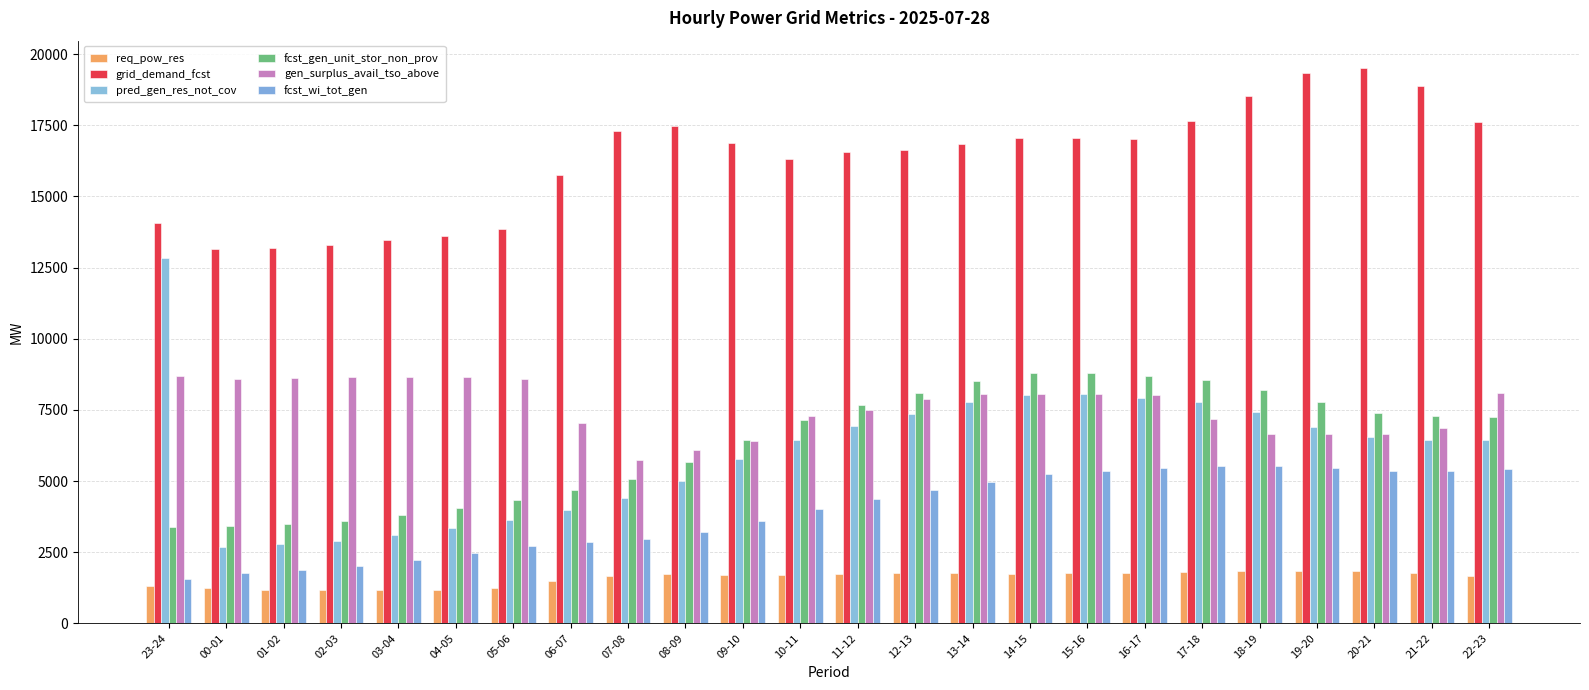

True or false: gen_surplus_avail_tso_above has a value of 6670 at 20-21.

True